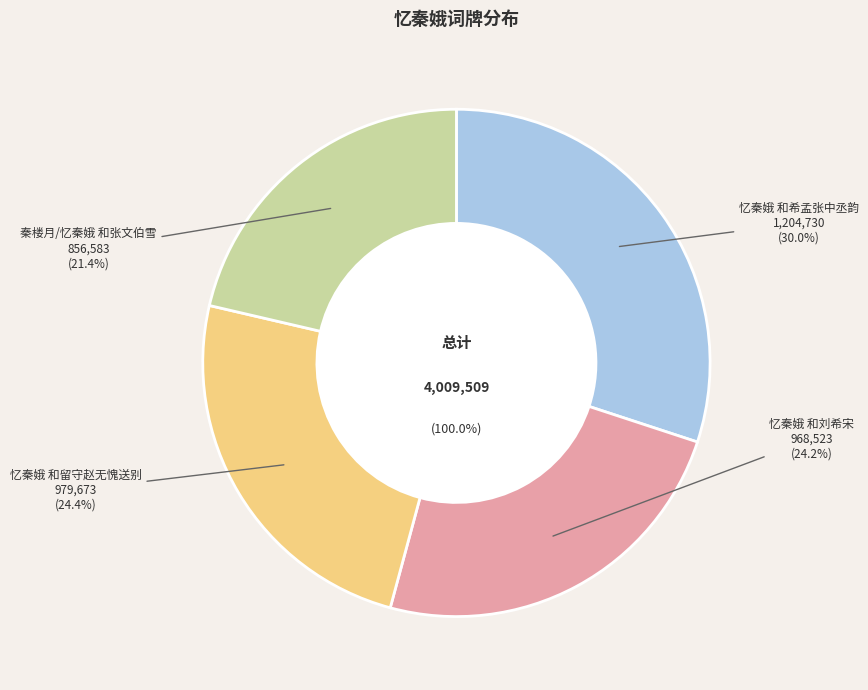

To the nearest percent, what percentage of the pie is 忆秦娥 和留守赵无愧送别?

24%